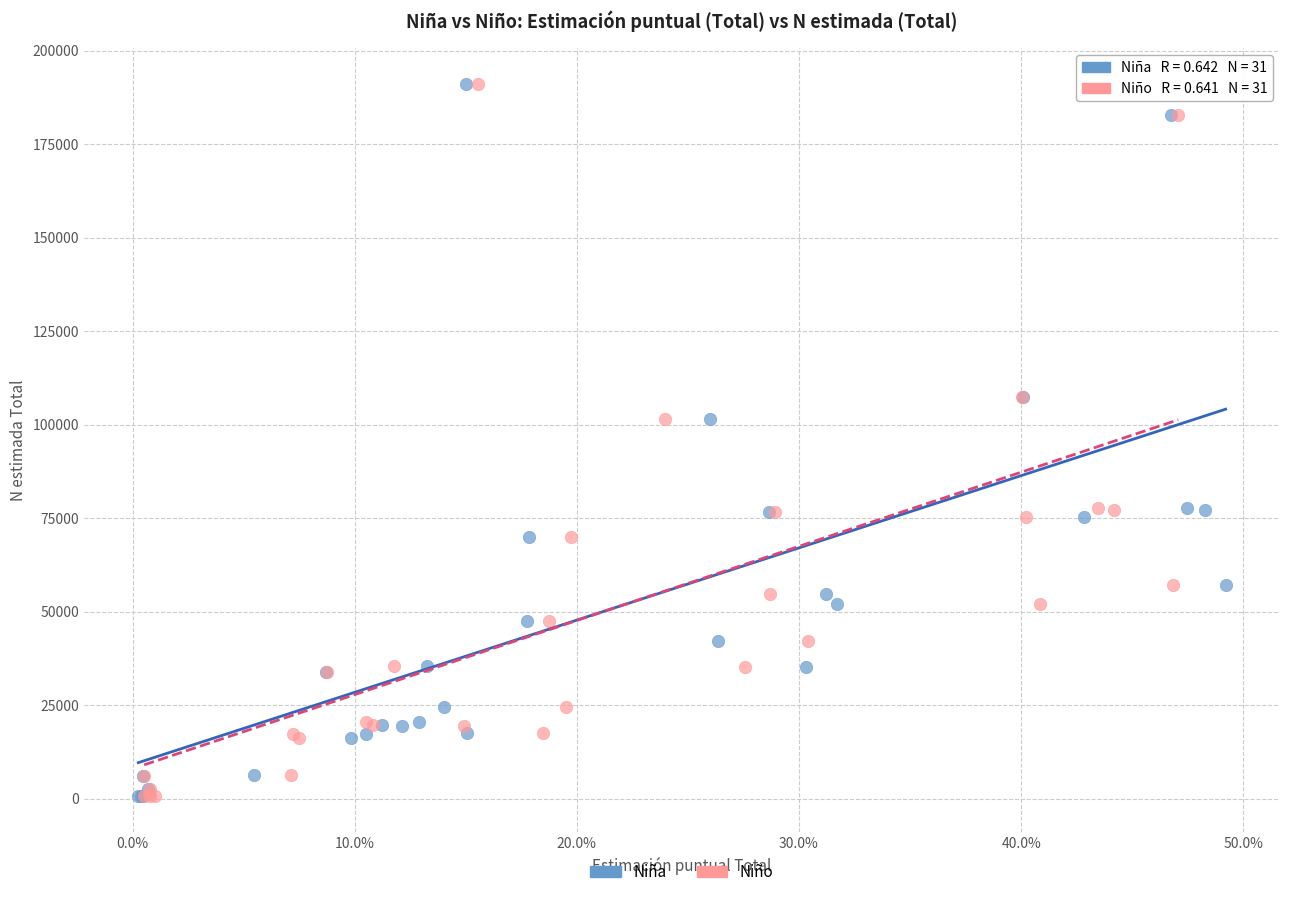

What are all the series names shown in the legend?

Niña, Niño